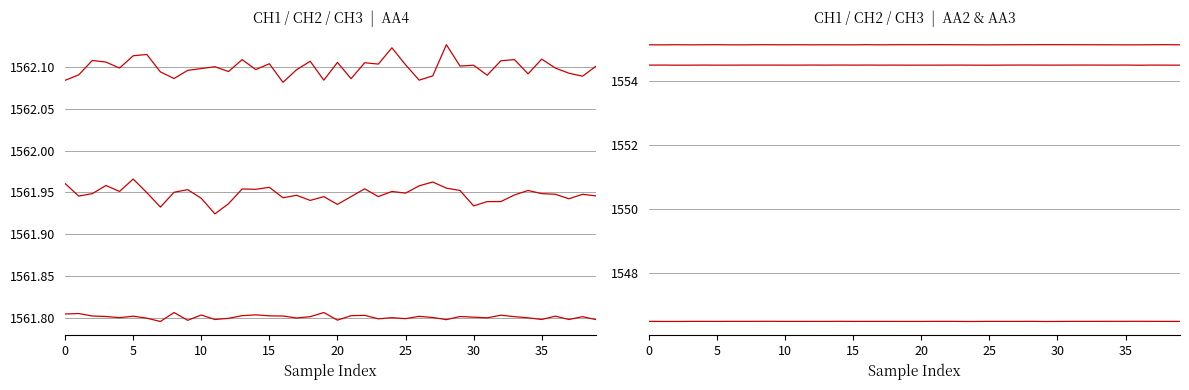

Rank the series by their maximum value, from lowest to highest.

CH2 | AA2, CH3 | AA3, CH1 | AA3, CH3 | AA4, CH2 | AA4, CH1 | AA4